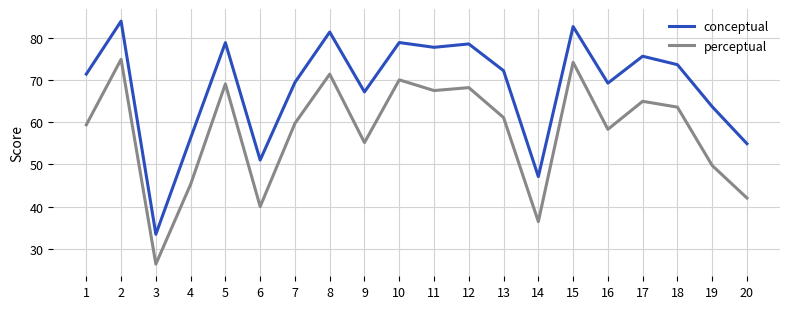

At how many categories does at least one series exceed 75?

8